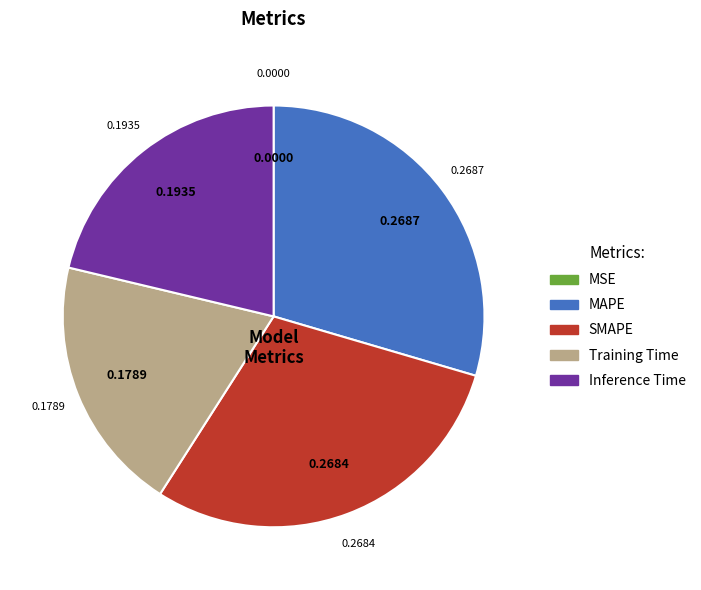

Combined, do MAPE and Inference Time account for over 50%?

Yes